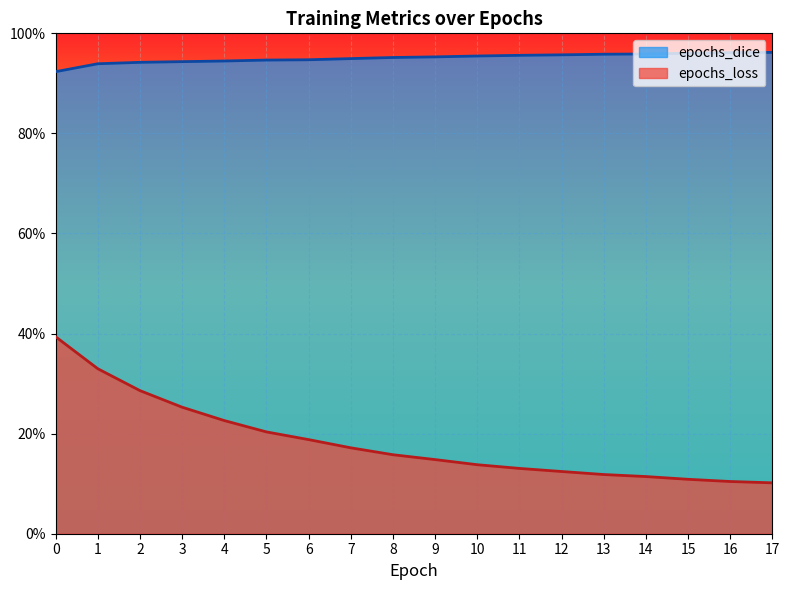

Reading right to left, what are all the values shown in this chart?

epochs_dice: 17=1.0	16=1.0	15=1.0	14=1.0	13=1.0	12=1.0	11=1.0	10=1.0	9=1.0	8=1.0	7=0.9	6=0.9	5=0.9	4=0.9	3=0.9	2=0.9	1=0.9	0=0.9
epochs_loss: 17=0.1	16=0.1	15=0.1	14=0.1	13=0.1	12=0.1	11=0.1	10=0.1	9=0.1	8=0.2	7=0.2	6=0.2	5=0.2	4=0.2	3=0.3	2=0.3	1=0.3	0=0.4